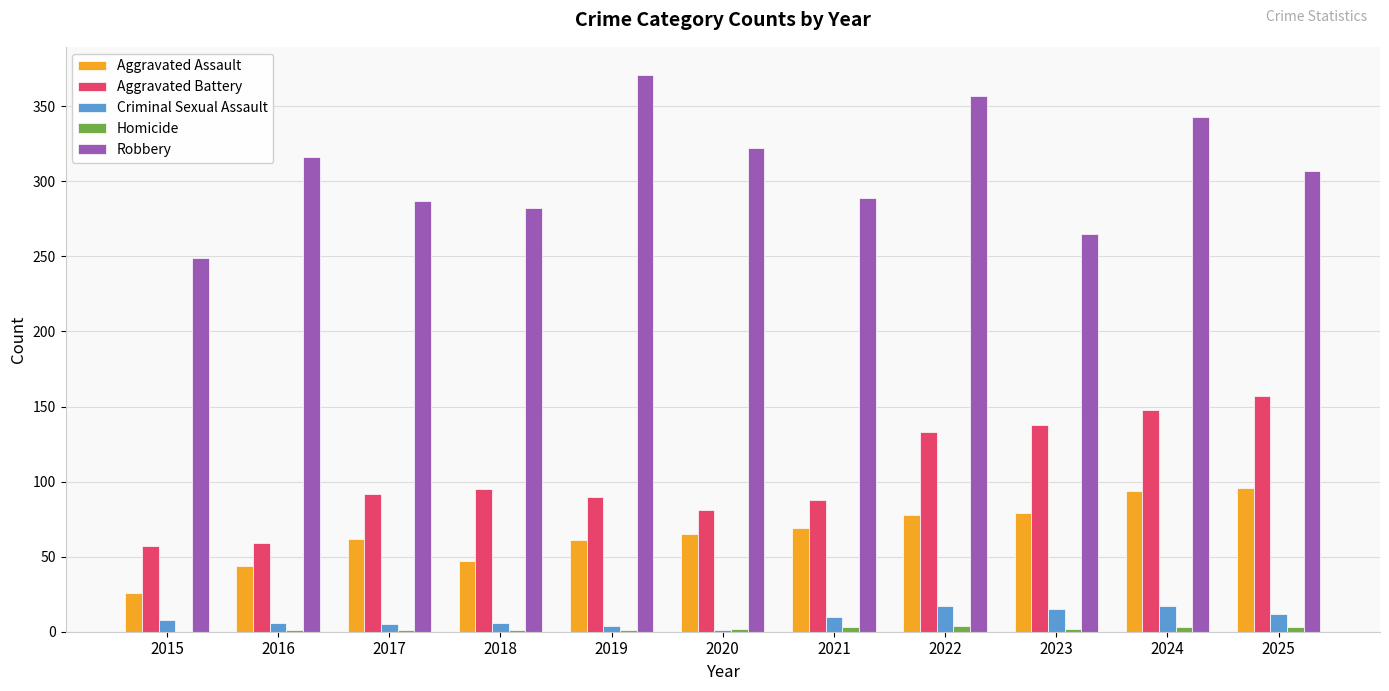

How many categories are shown in the chart?

11